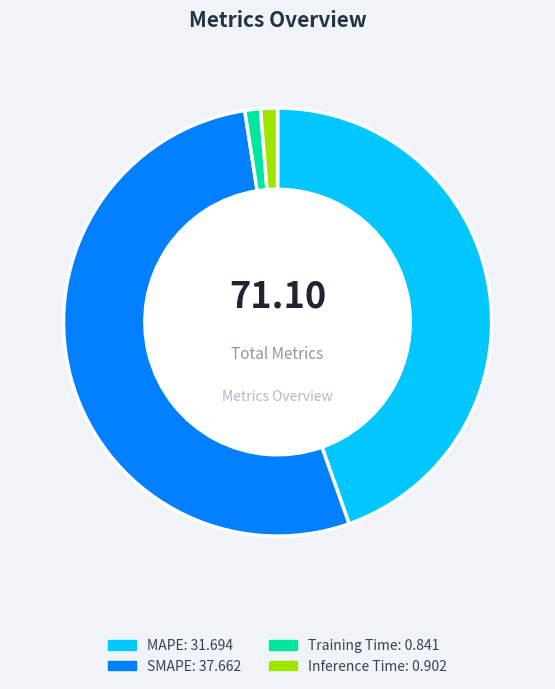

The Training Time slice represents 1% of the pie. True or false?

True